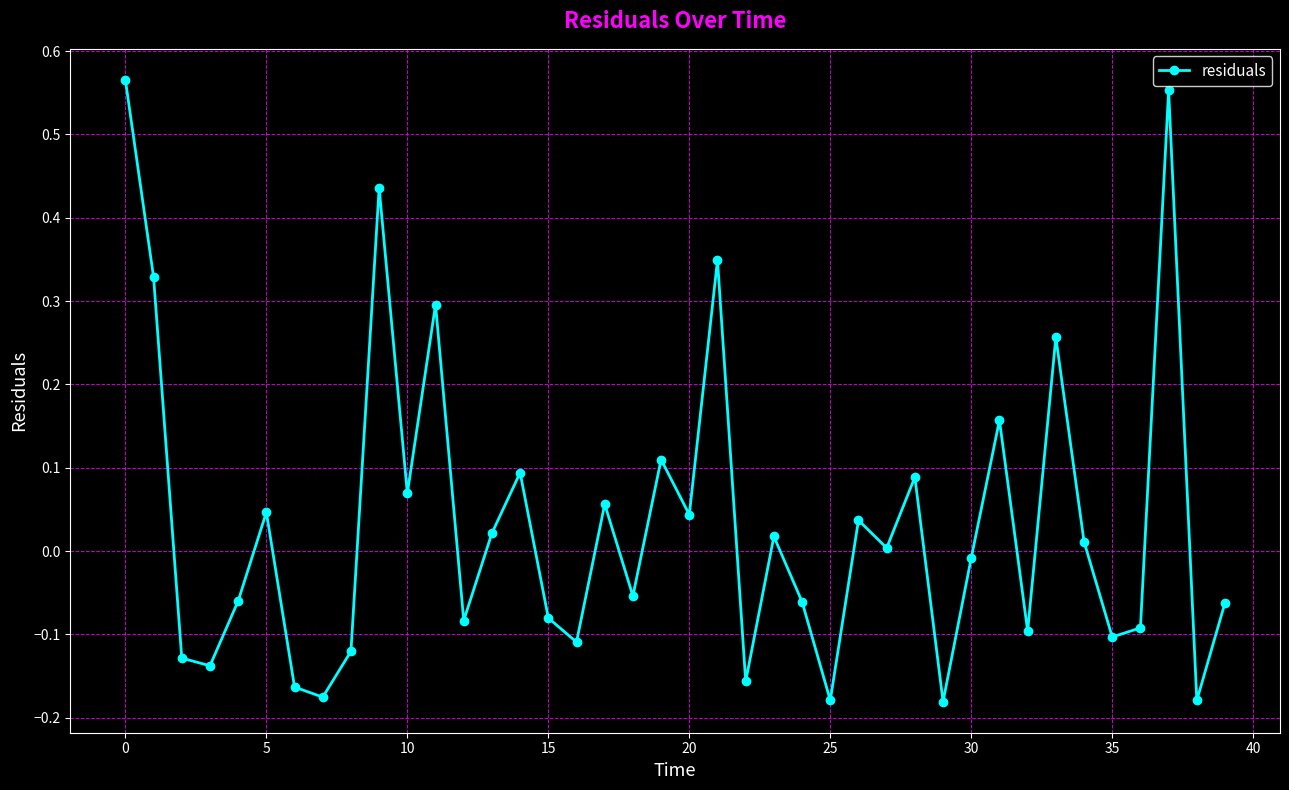

Is this an area chart (filled region under the line)?

No